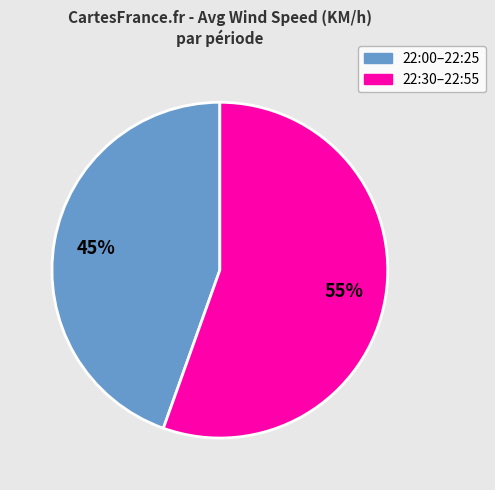

Is there a majority slice in this chart?

Yes